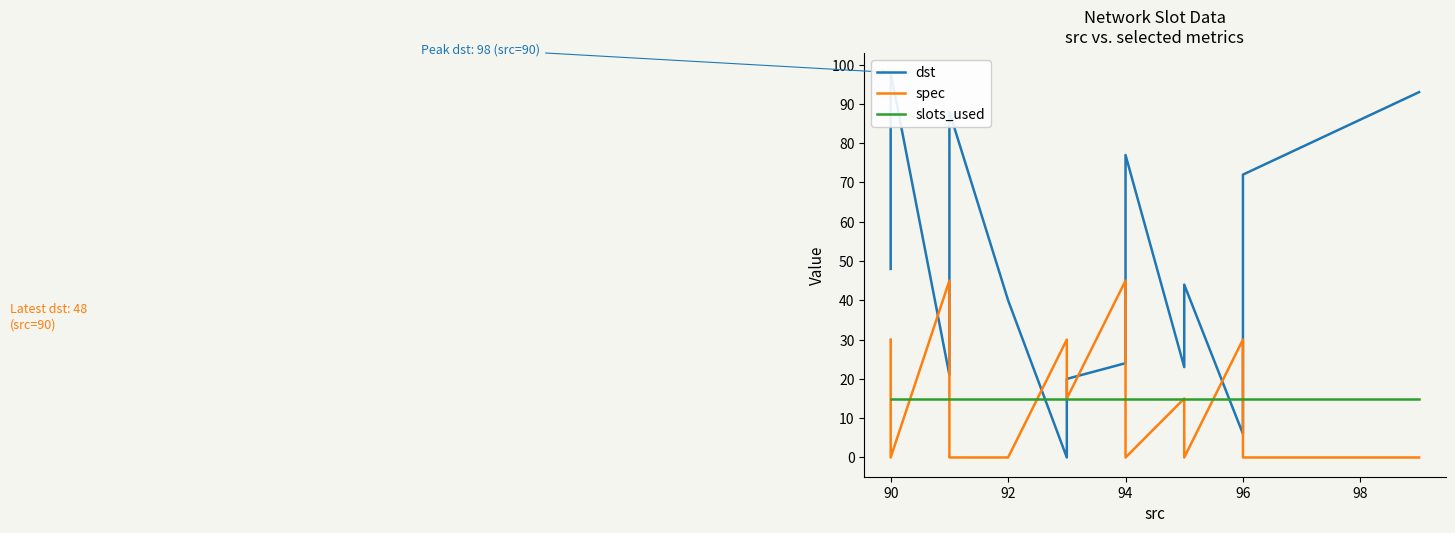

Reading right to left, extract all data points from this chart.

dst: 48	71	98	21	38	64	88	40	0	20	24	52	56	77	23	44	6	27	72	93
spec: 30	15	0	45	30	15	0	0	30	15	45	30	15	0	15	0	30	15	0	0
slots_used: 15	15	15	15	15	15	15	15	15	15	15	15	15	15	15	15	15	15	15	15